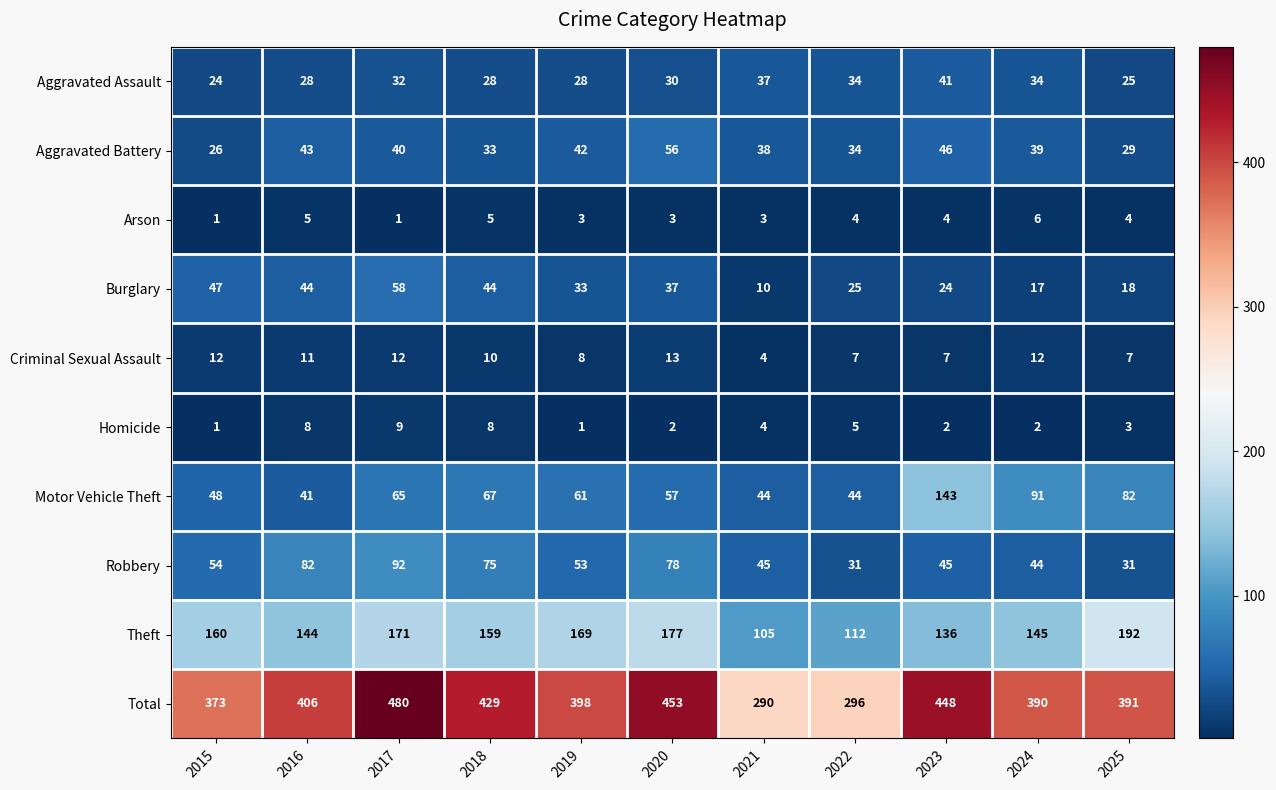

Which series has the widest spread of values?

Total